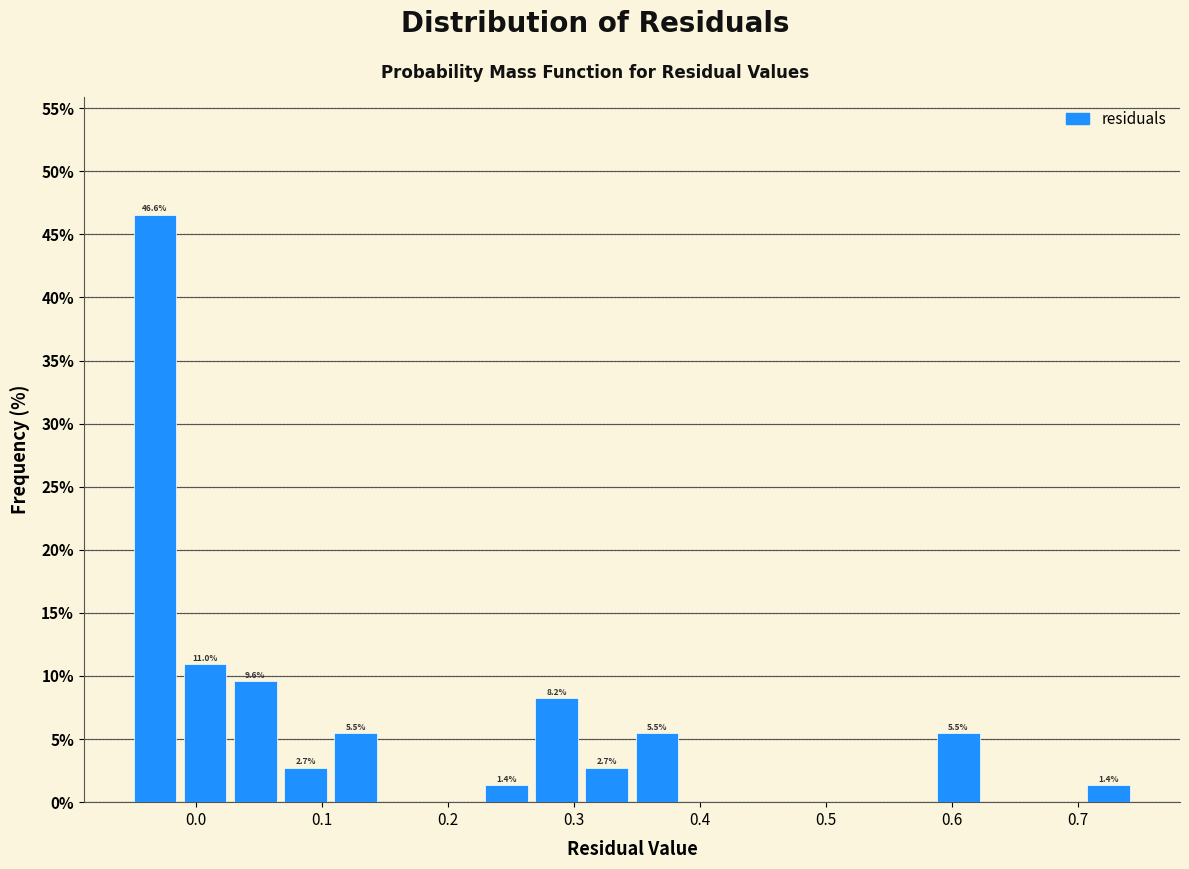

Read against the x-axis, roughly where is the centre of the tallest bar?

-0.03